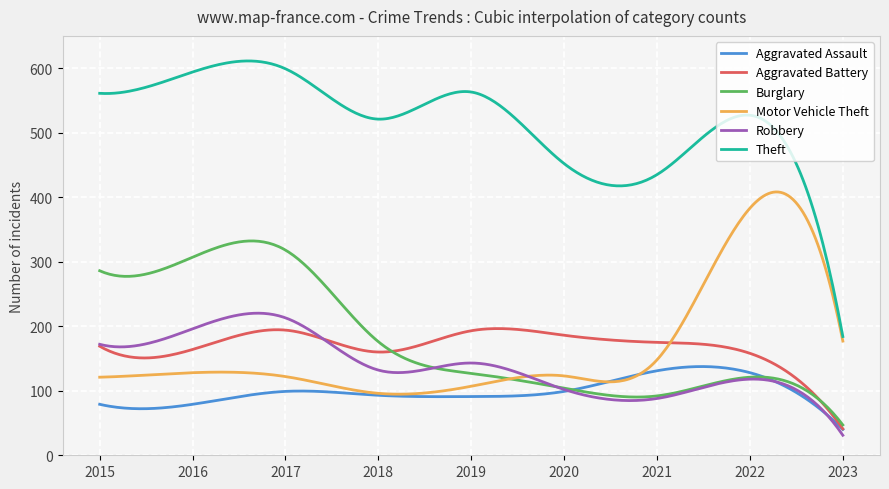

Which series has the largest total across all categories?

Theft